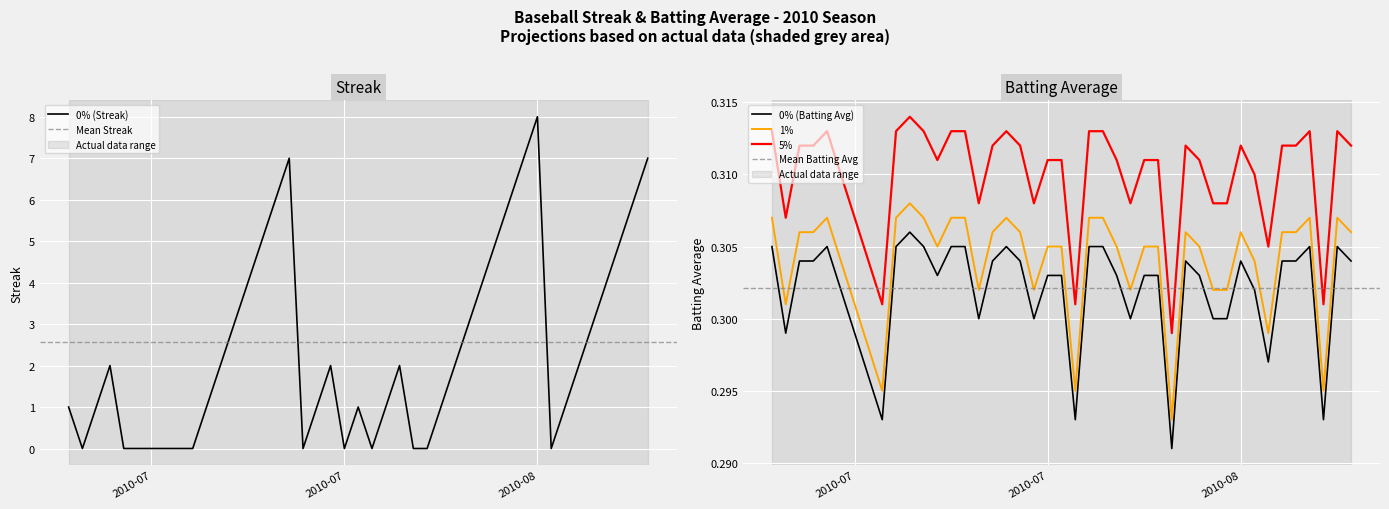

What is the average value of the streak series?

2.6